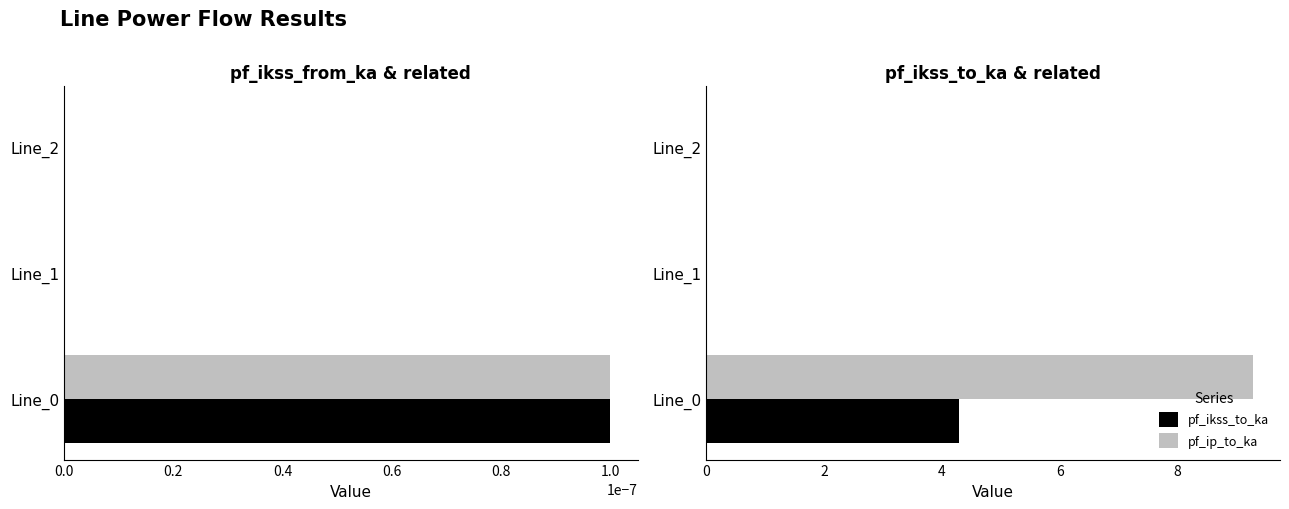

Which category has the highest value in the pf_ikss_to_ka series?

Line_0